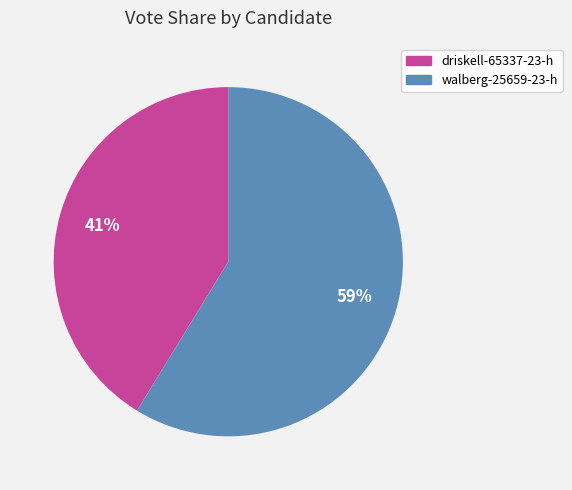

Combined, do walberg-25659-23-h and driskell-65337-23-h account for over 50%?

Yes